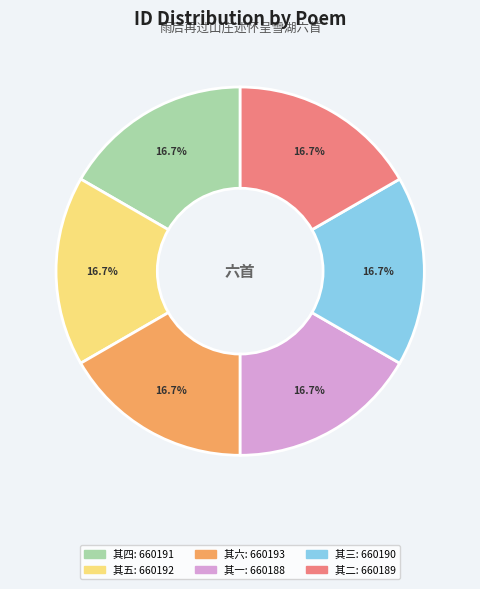

Is there a majority slice in this chart?

No